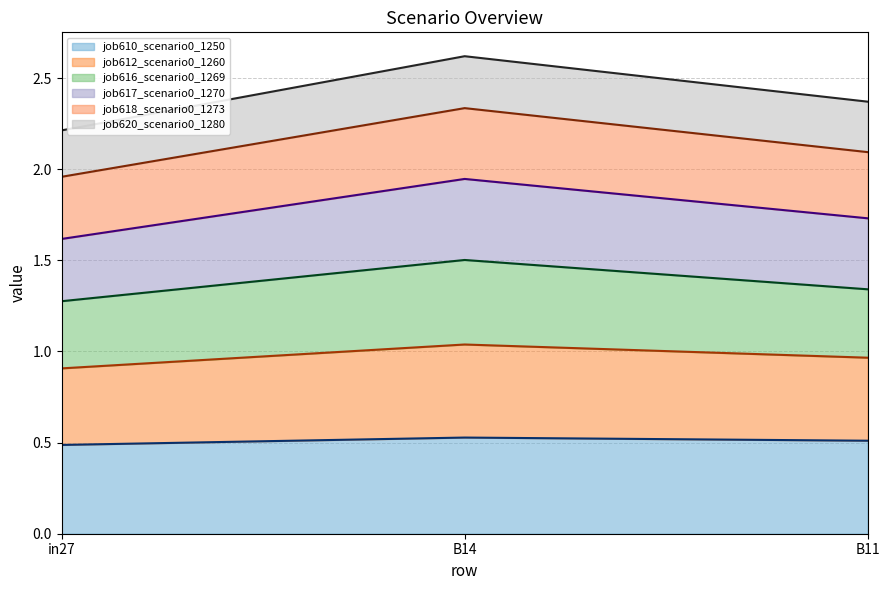

At which category is the sum across all series the highest?

B14